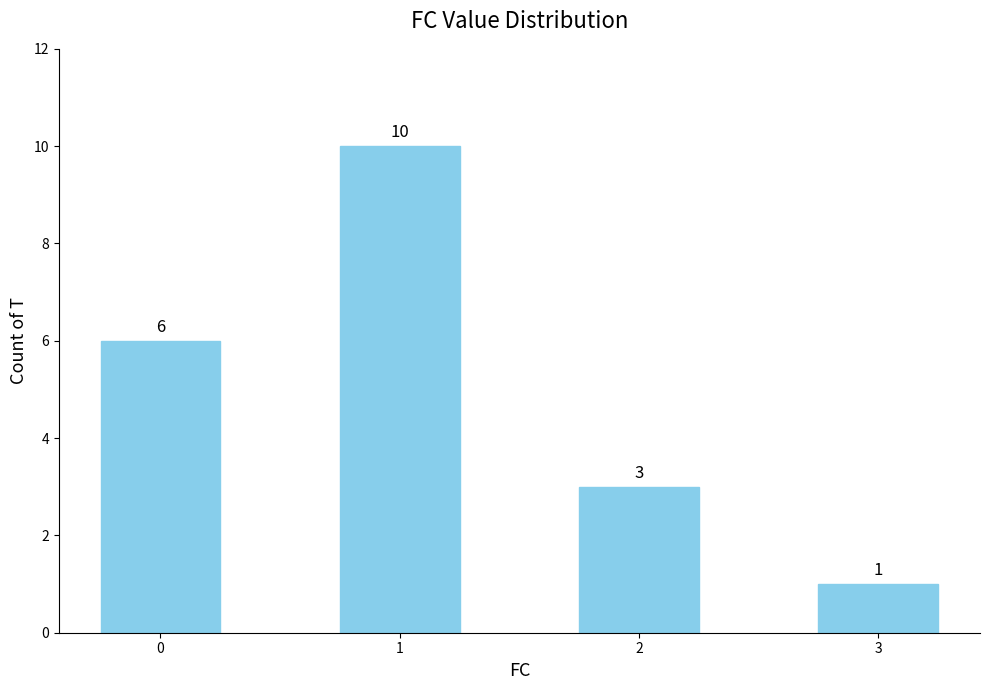

What is the minimum value shown in the chart?

1